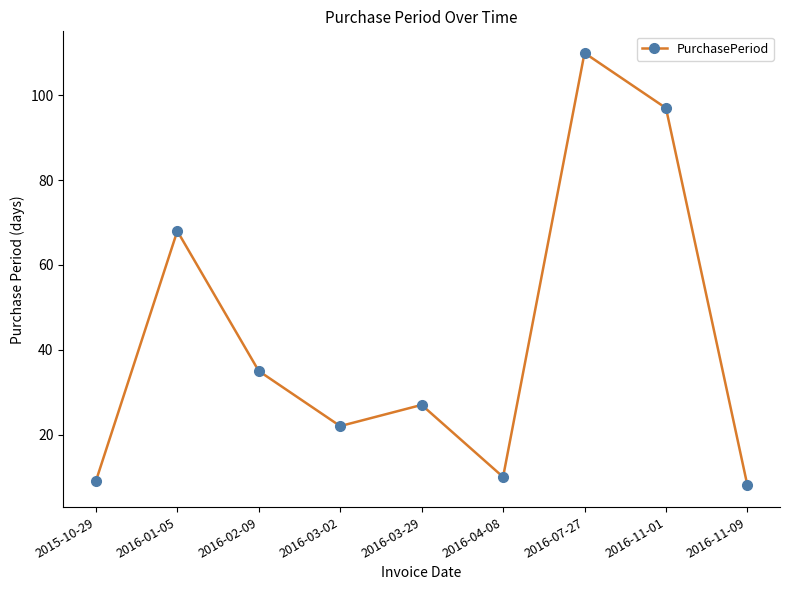

How many data points does each series have?

9